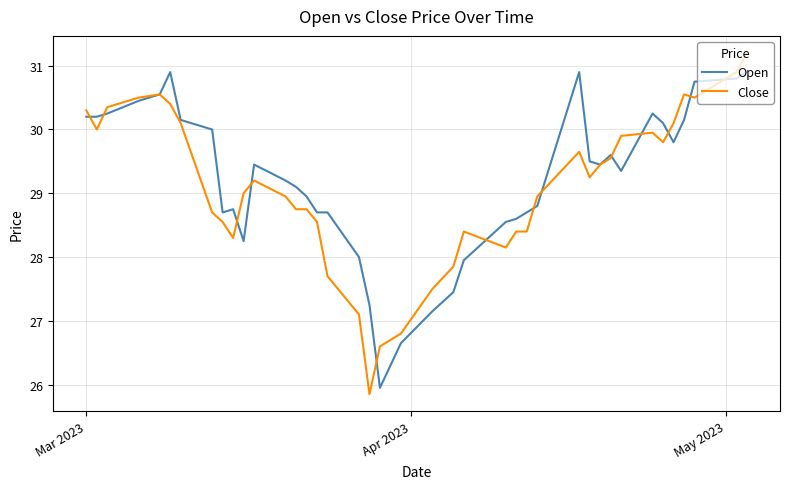

How many lines are shown in the chart?

2